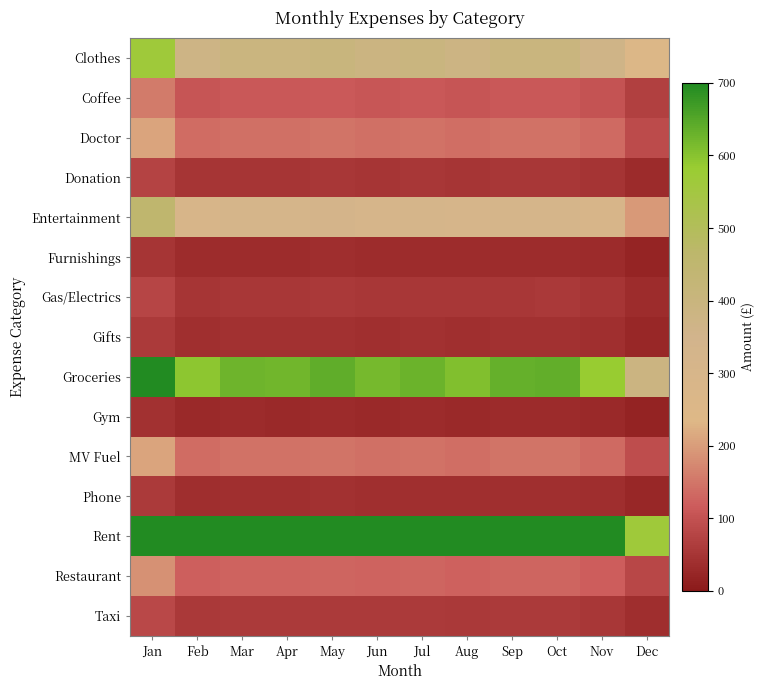

What is the smallest value displayed?

18.7